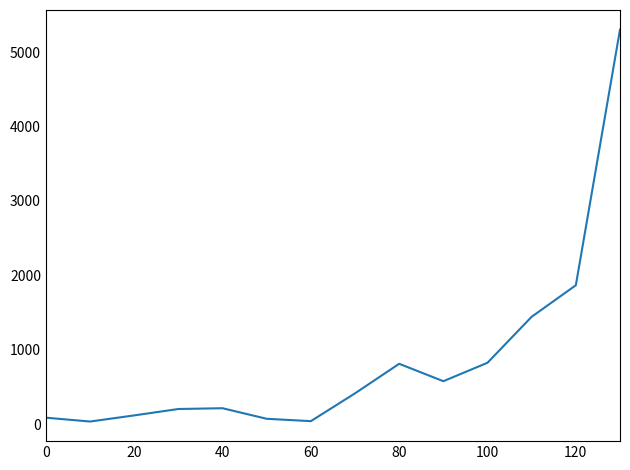

What is the maximum value shown in the chart?

5302.4